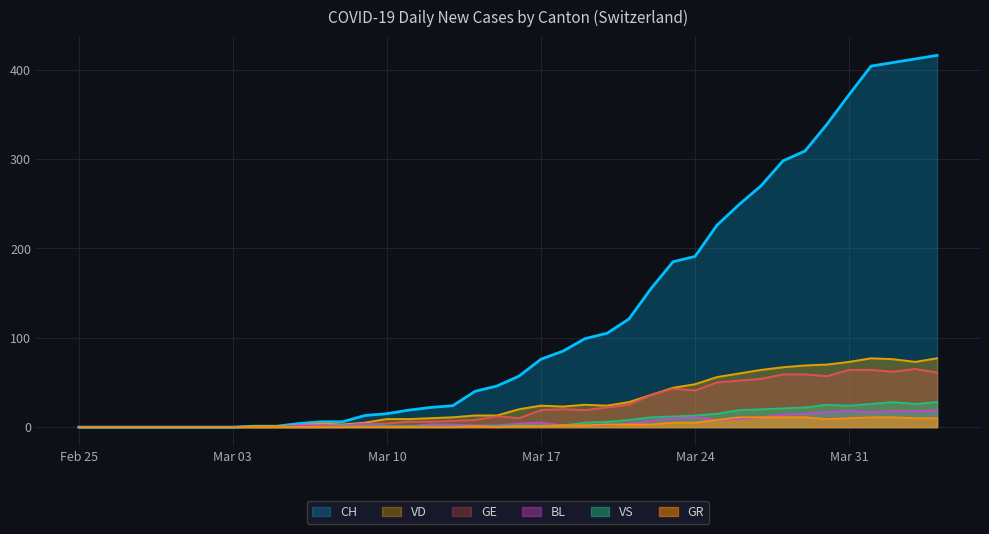

Reading right to left, list all the values displayed in this chart.

CH: 416	412	408	404	372	339	309	298	270	249	226	191	185	155	121	105	99	85	76	57	46	40	24	22	19	15	13	6	6	4	1	1	0	0	0	0	0	0	0	0
VD: 77	73	76	77	73	70	69	67	64	60	56	48	44	36	28	24	25	23	24	20	13	13	11	10	9	9	5	3	4	2	1	1	0	0	0	0	0	0	0	0
GE: 61	65	62	64	64	57	59	59	54	52	50	41	43	36	25	22	19	20	19	10	12	8	7	6	6	4	3	0	0	0	0	0	0	0	0	0	0	0	0	0
BL: 19	18	18	17	18	17	15	14	11	9	8	11	10	7	4	2	2	2	5	4	2	2	3	3	1	1	4	2	2	2	0	0	0	0	0	0	0	0	0	0
VS: 28	26	28	26	24	25	22	21	20	19	15	13	12	11	8	6	5	2	2	2	1	1	1	1	1	1	1	1	0	0	0	0	0	0	0	0	0	0	0	0
GR: 10	10	11	11	10	9	11	11	11	11	8	5	5	3	3	3	2	2	1	1	0	1	0	0	0	0	0	0	0	0	0	0	0	0	0	0	0	0	0	0